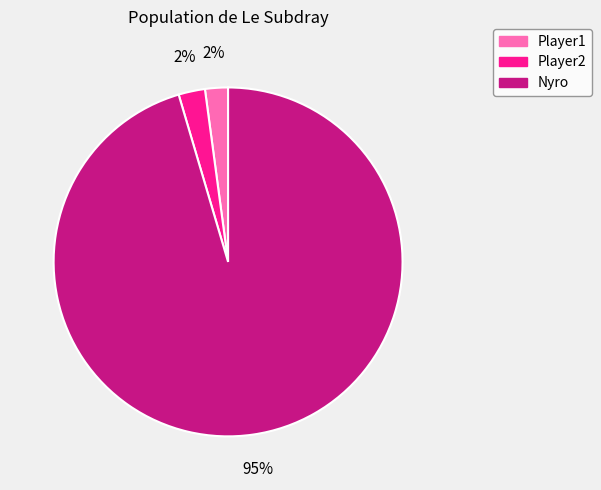

Which has a higher value, Player2 or Nyro?

Nyro